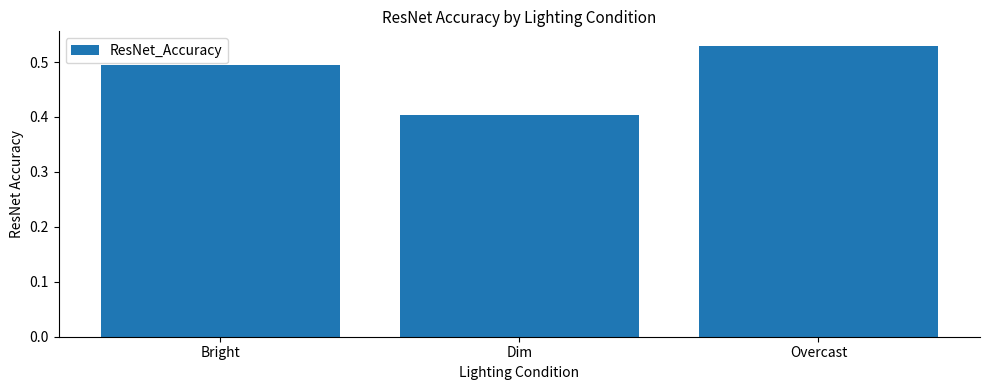

What is the sum of all values?

1.4